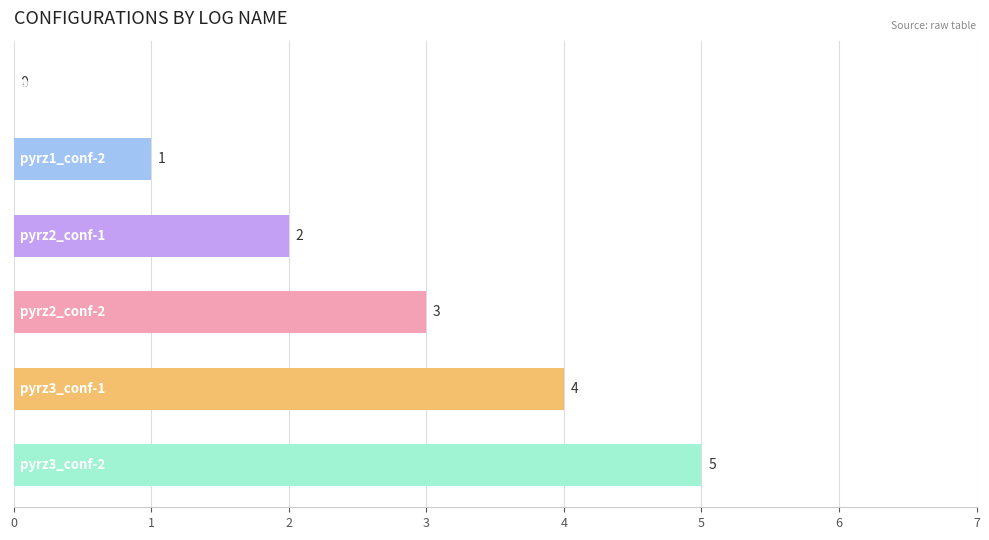

What is the greatest value displayed?

5